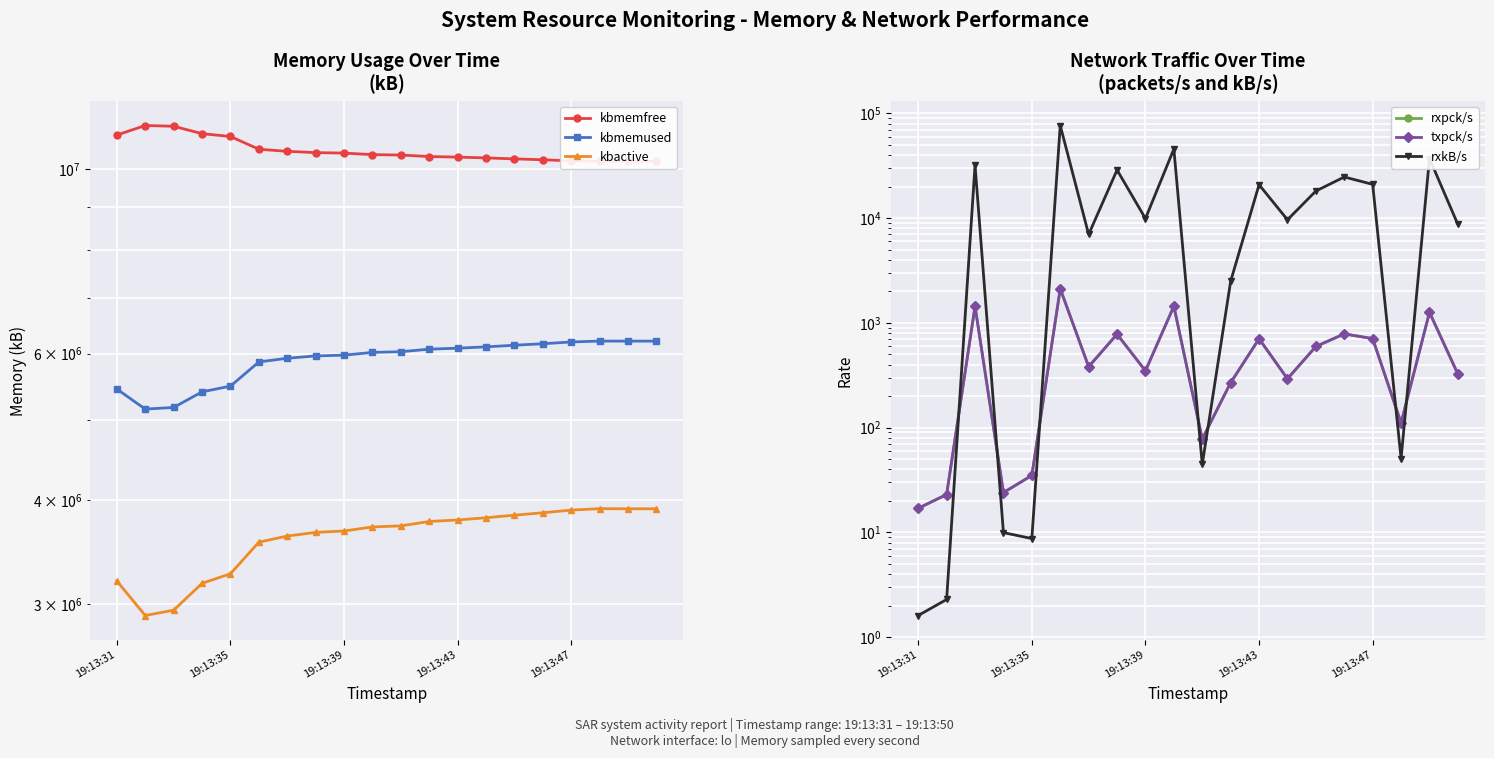

Is it true that rxkB/s equals 18171.6 at 14?

True